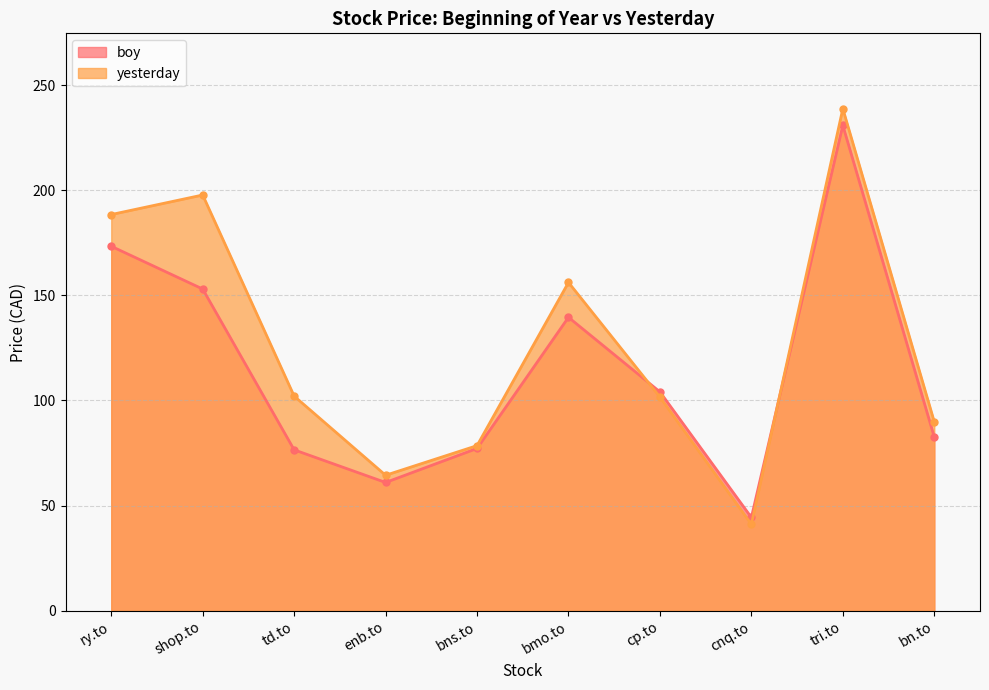

What is the difference between the maximum and minimum values in the yesterday series?

197.6